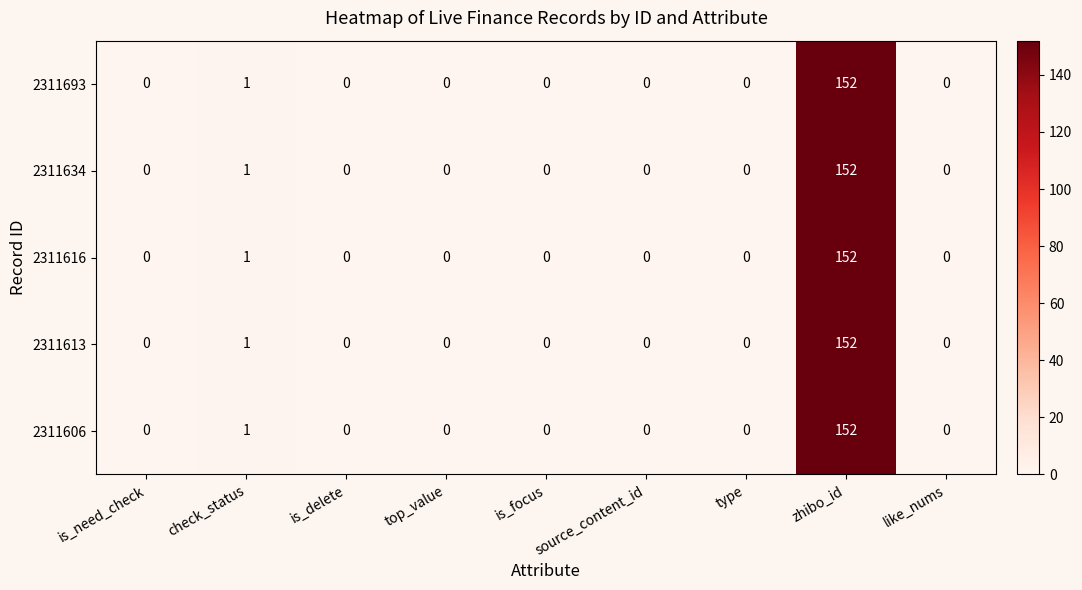

Is it true that 2311613 equals 72 at like_nums?

False